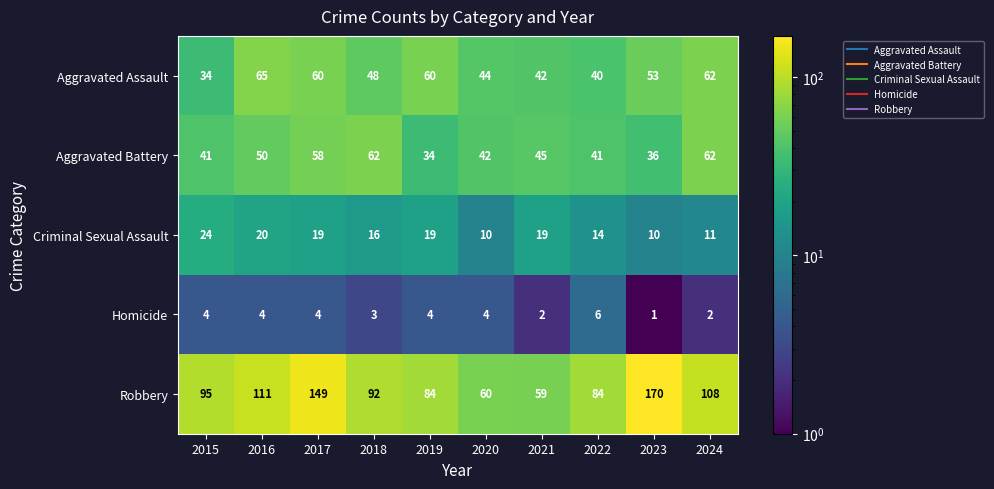

At how many categories does at least one series exceed 137?

2